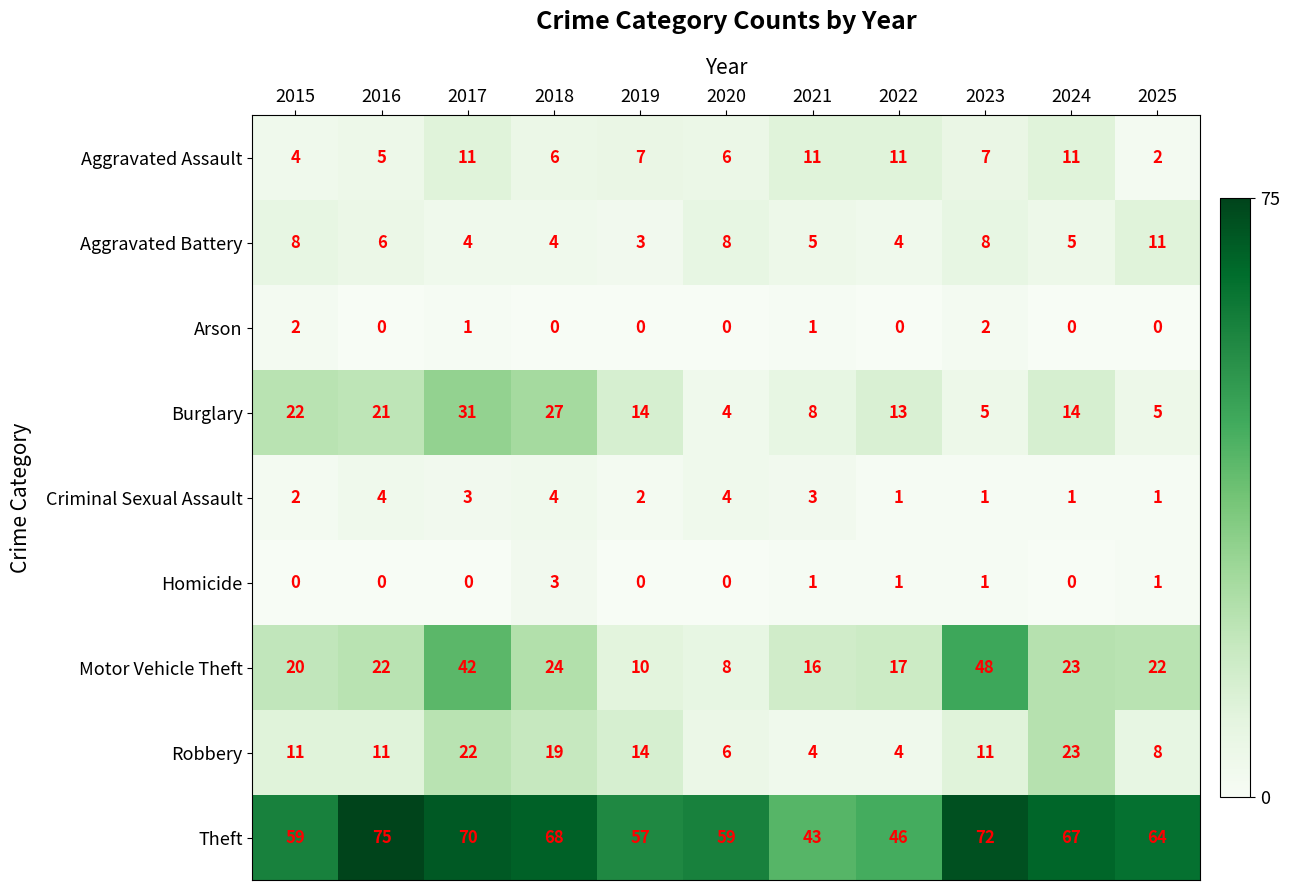

True or false: Aggravated Assault has a value of 2 at 2016.

False